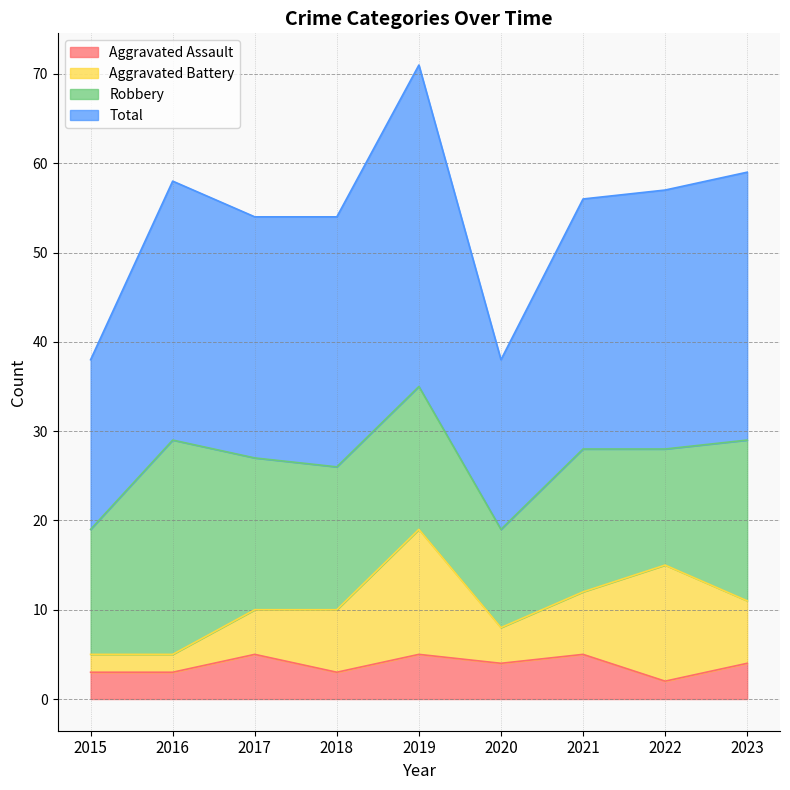

Is it true that Aggravated Assault equals 4 at 2020?

True